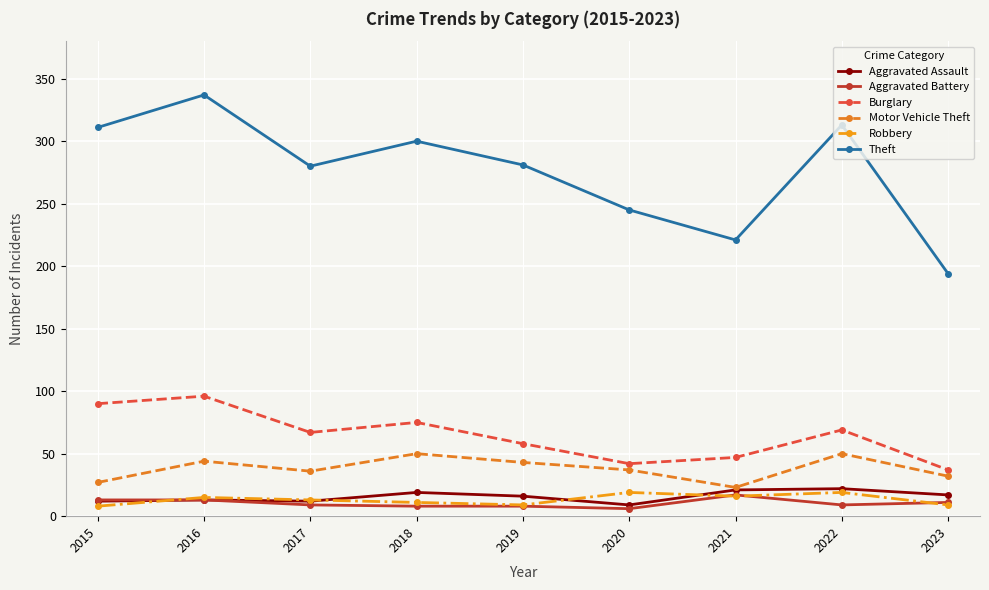

At which label does Motor Vehicle Theft first exceed 37?

2016